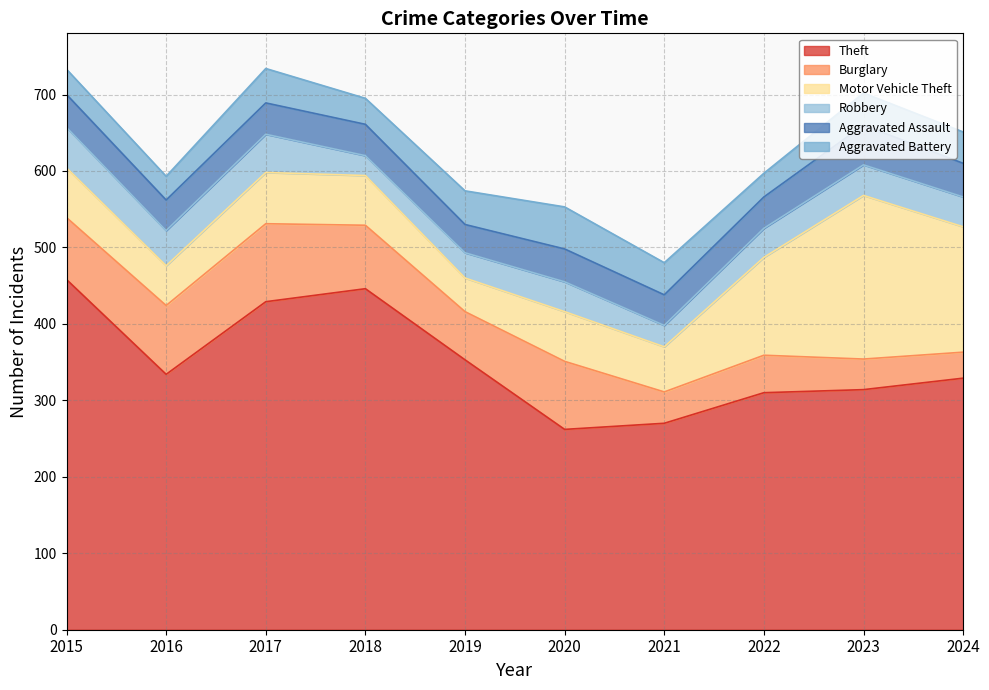

How many values in the Robbery series are below 39?

4